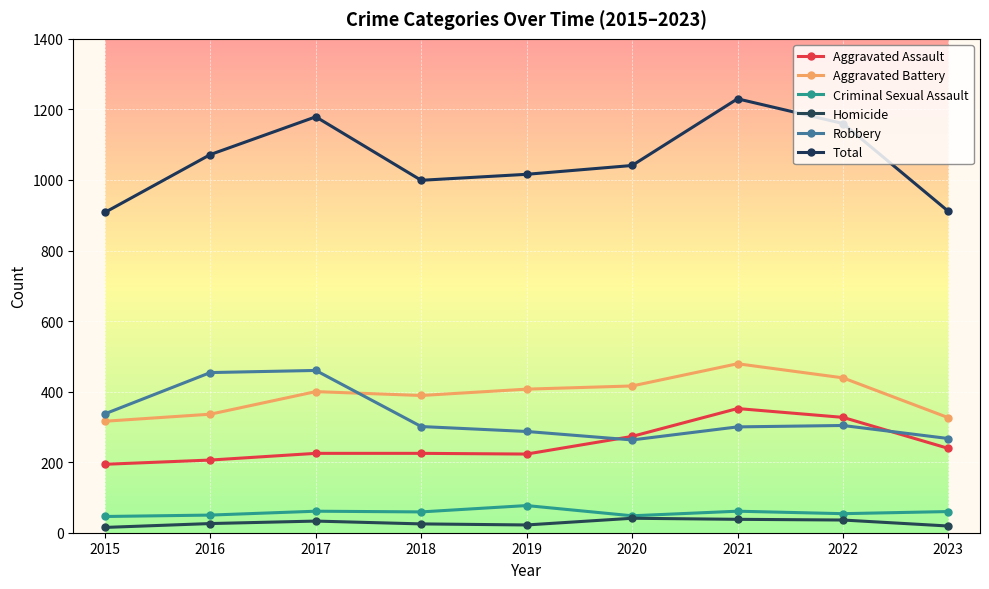

What is the difference between the Robbery values at 2020 and 2018?

38